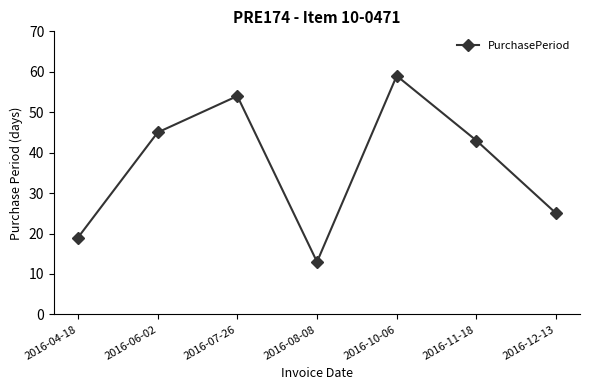

What is the label of the 5th point from the left?

2016-10-06